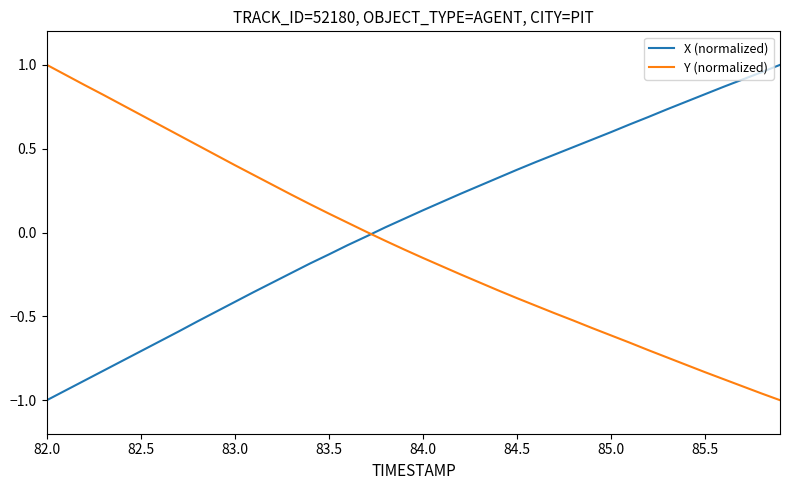

What are all the series names shown in the legend?

X (normalized), Y (normalized)